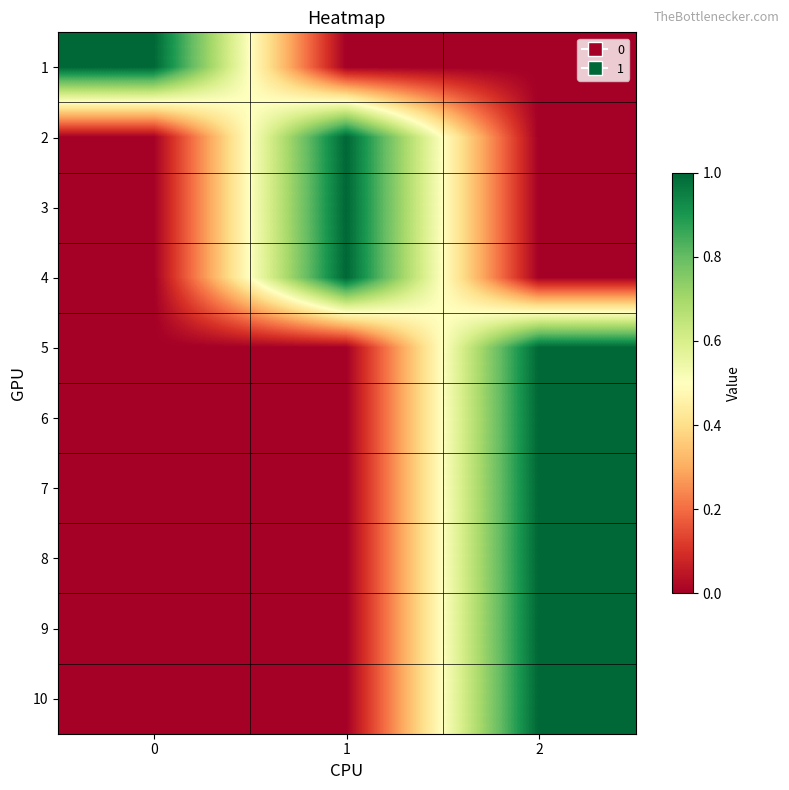

How many data points does each series have?

3